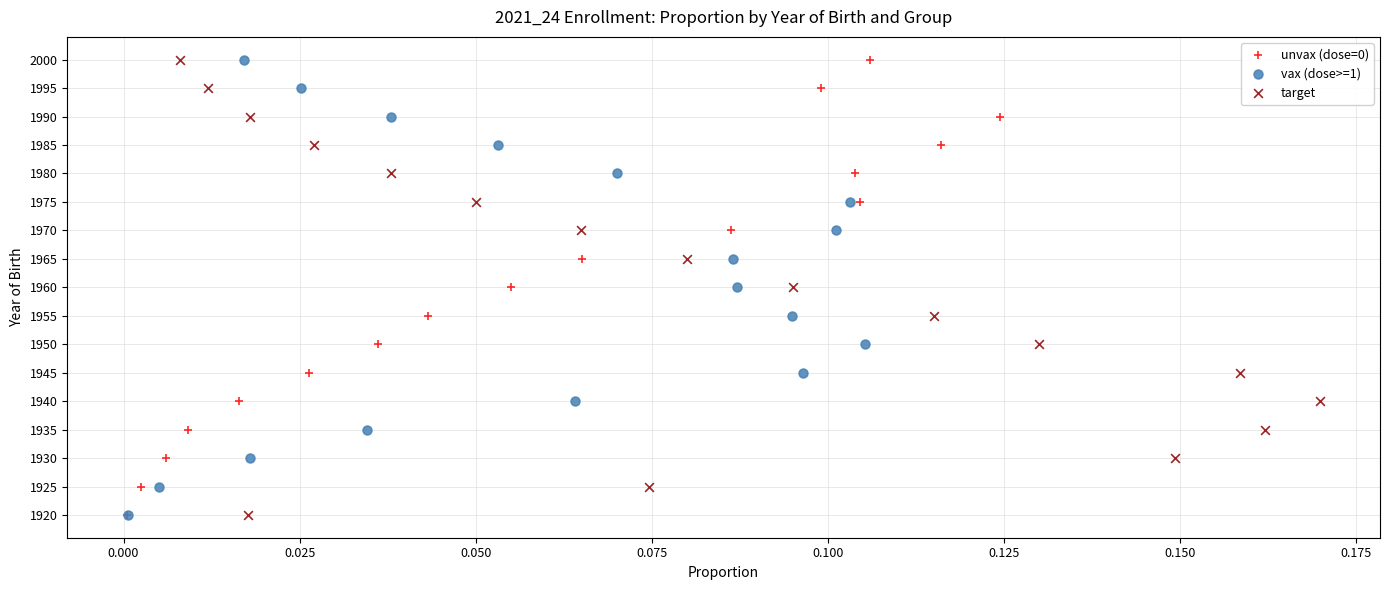

What are all the series names shown in the legend?

unvax (dose=0), vax (dose>=1), target